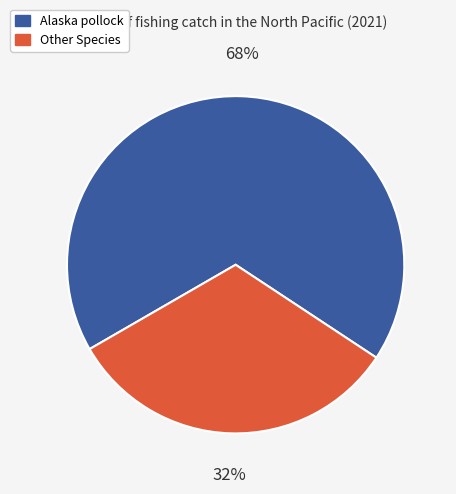

Is there any slice that represents more than half of the pie?

Yes